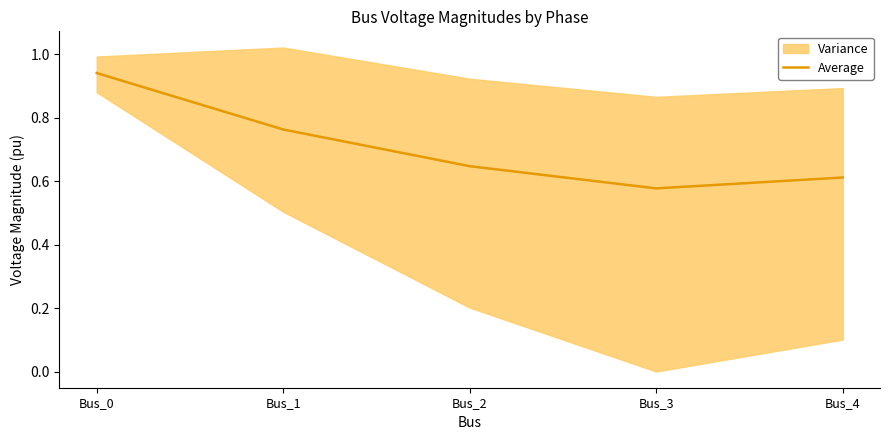

True or false: there are more than 0 points higher than both neighbors.

False